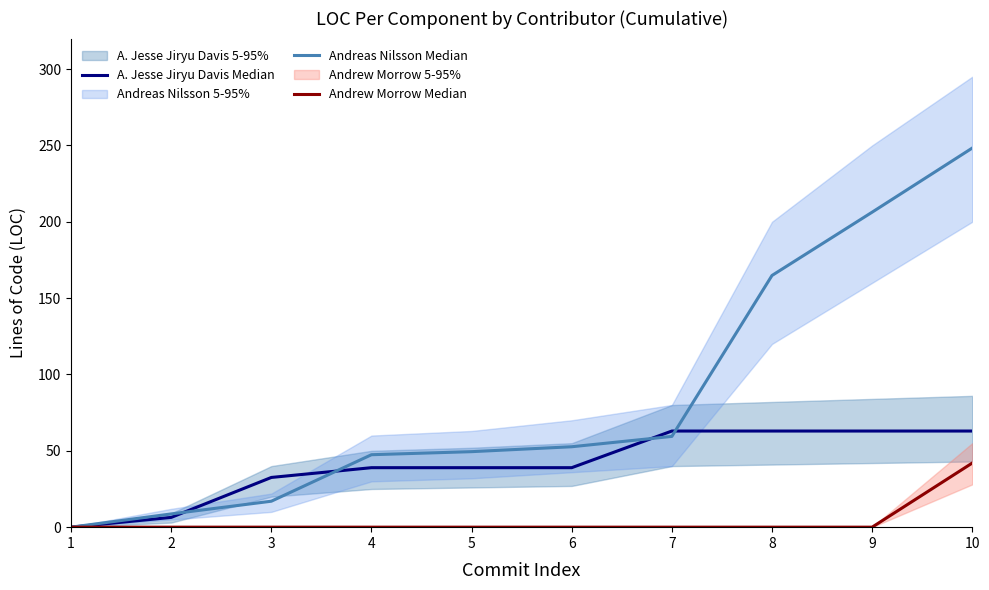

How many categories are shown in the chart?

10